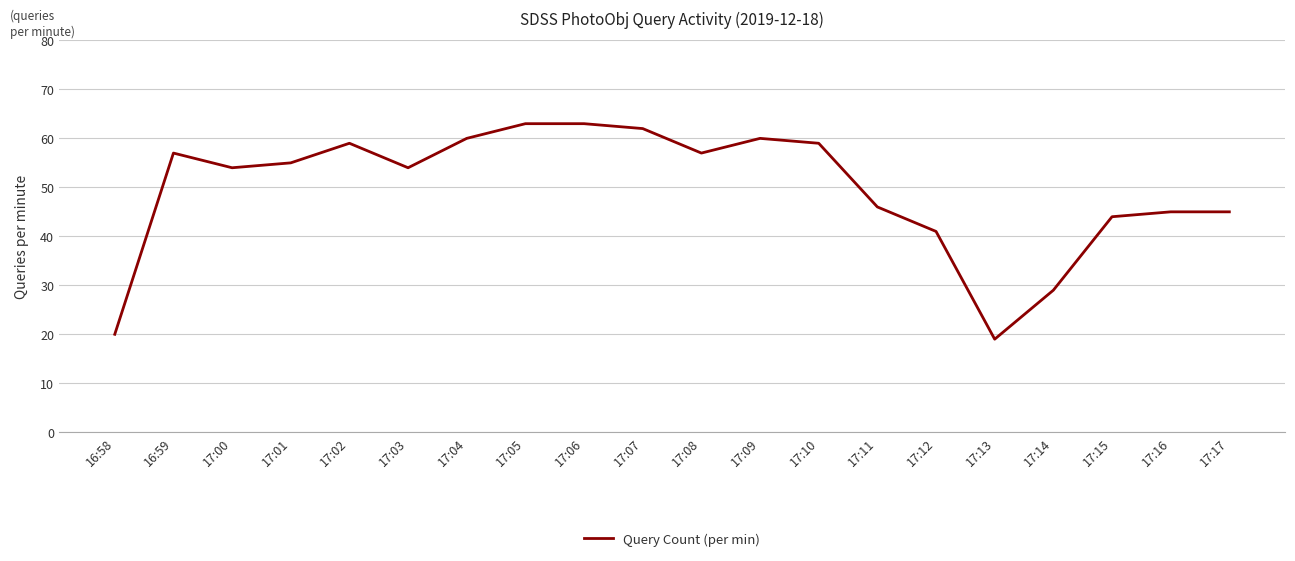

What position from the right is 17:00?

18